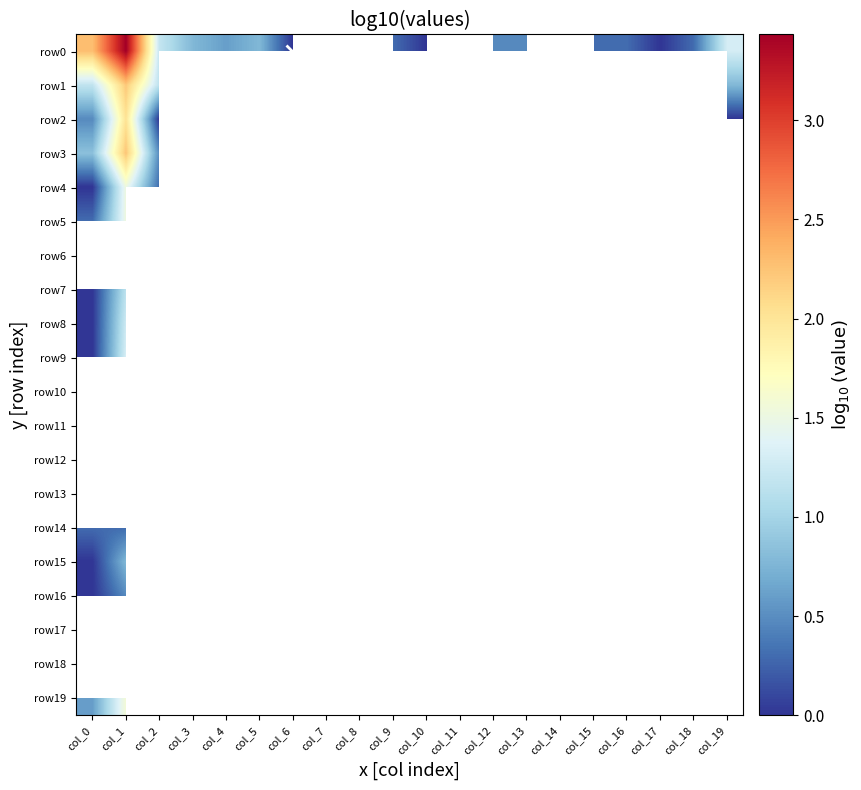

Rank the categories by row14 value from highest to lowest.

col_0, col_1, col_2, col_3, col_4, col_5, col_6, col_7, col_8, col_9, col_10, col_11, col_12, col_13, col_14, col_15, col_16, col_17, col_18, col_19